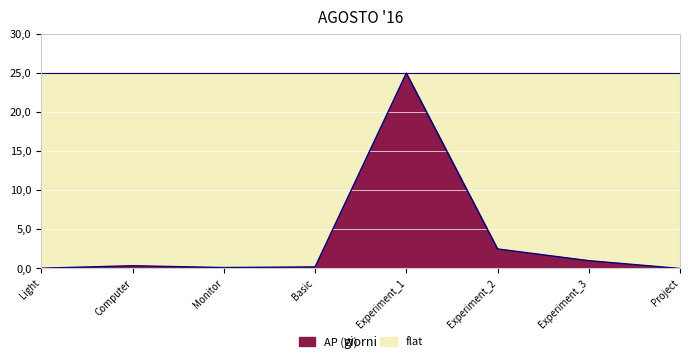

How many lines are shown in the chart?

1